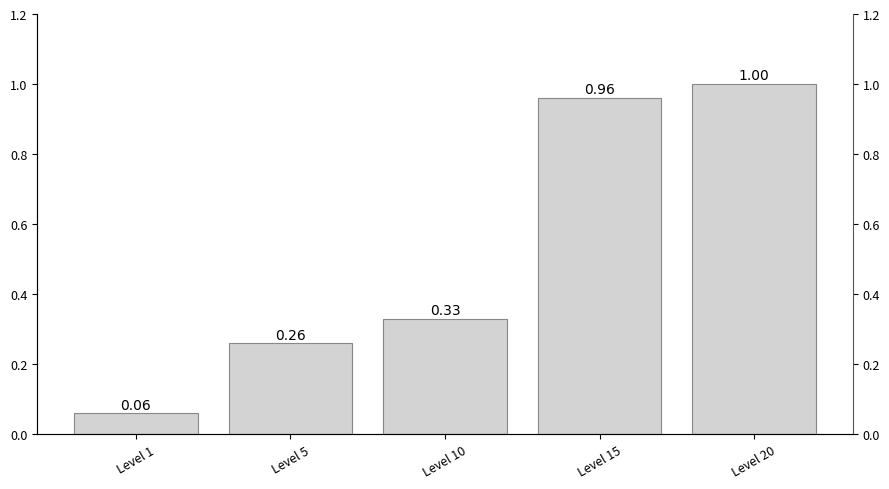

Between Level 10 and Level 20, which is larger?

Level 20